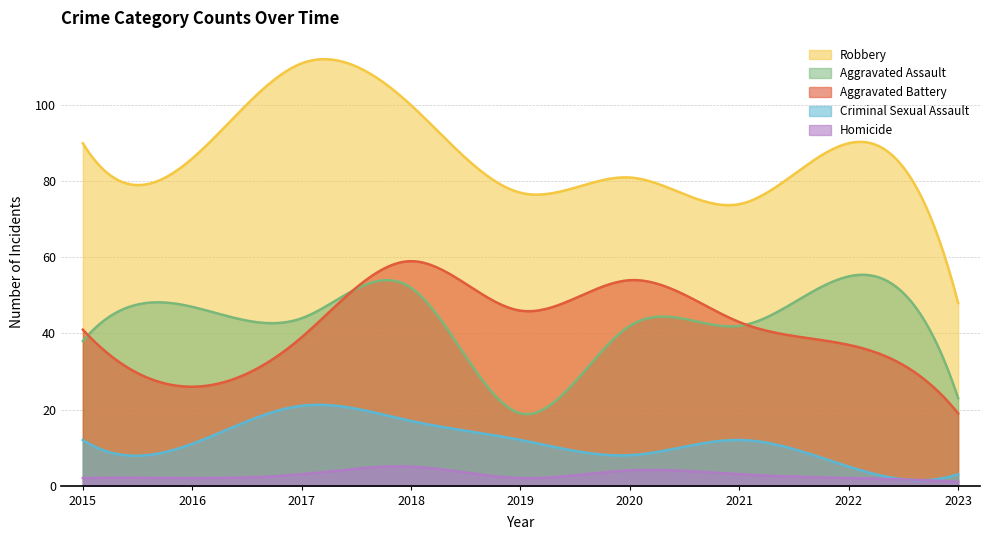

Reading right to left, list all the values displayed in this chart.

Aggravated Assault: 23	55	42	42	19	52	44	47	38
Aggravated Battery: 19	37	43	54	46	59	39	26	41
Criminal Sexual Assault: 3	5	12	8	12	17	21	11	12
Robbery: 48	90	74	81	77	100	111	86	90
Homicide: 1	2	3	4	2	5	3	2	2